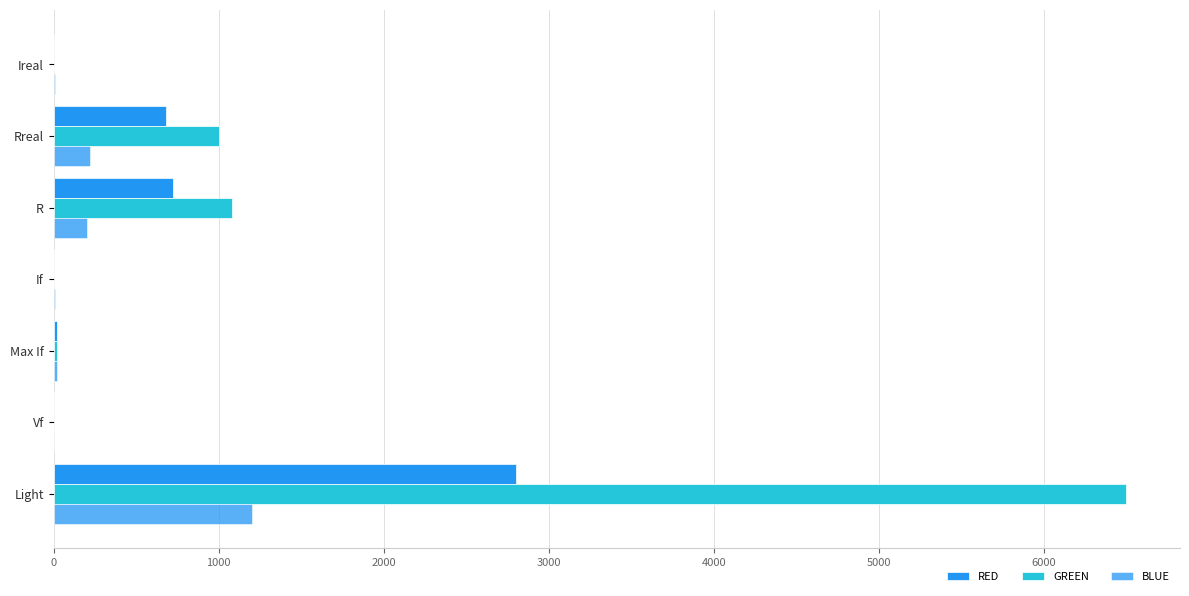

At how many categories does at least one series exceed 4044?

1